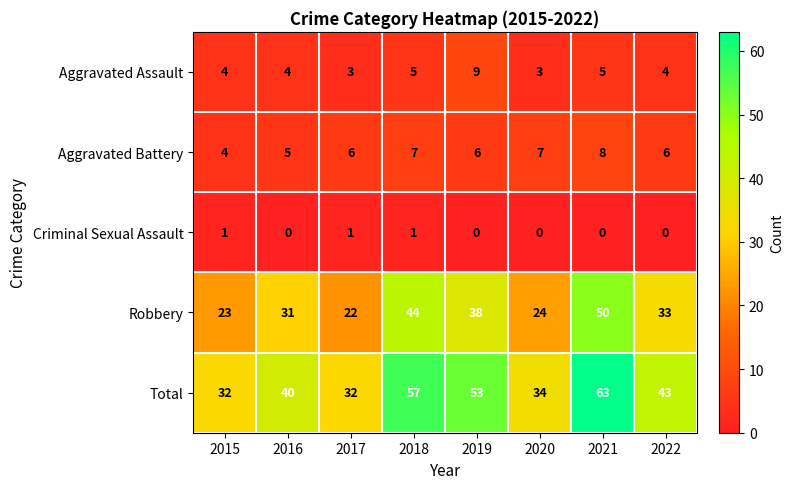

What is the greatest value displayed?

63